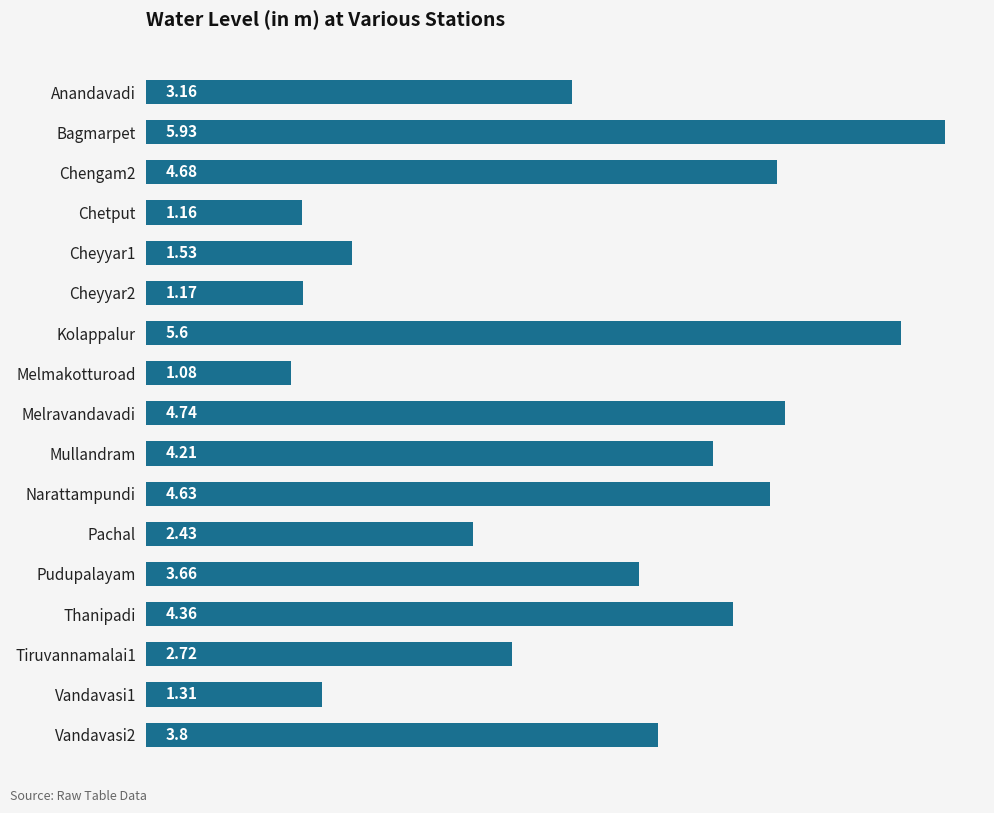

What is the change in value from Thanipadi to Tiruvannamalai1?

-1.6